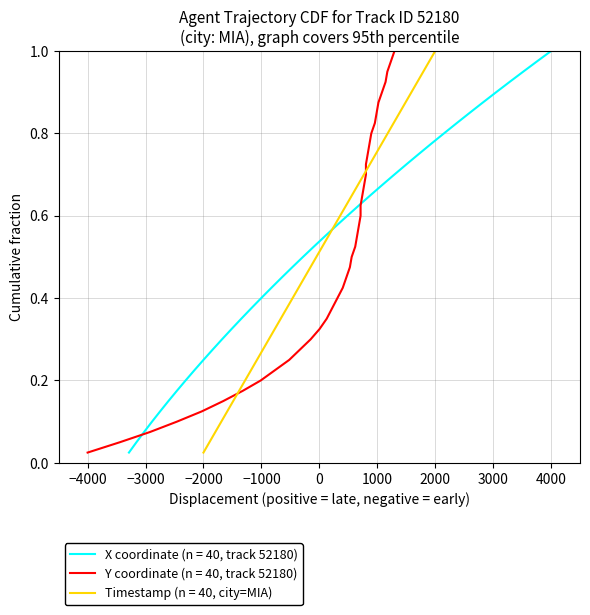

How many categories are shown in the chart?

40